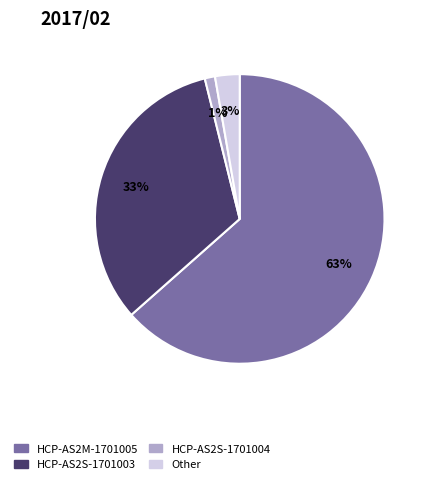

Between HCP-AS2S-1701004 and HCP-AS2M-1701005, which is larger?

HCP-AS2M-1701005